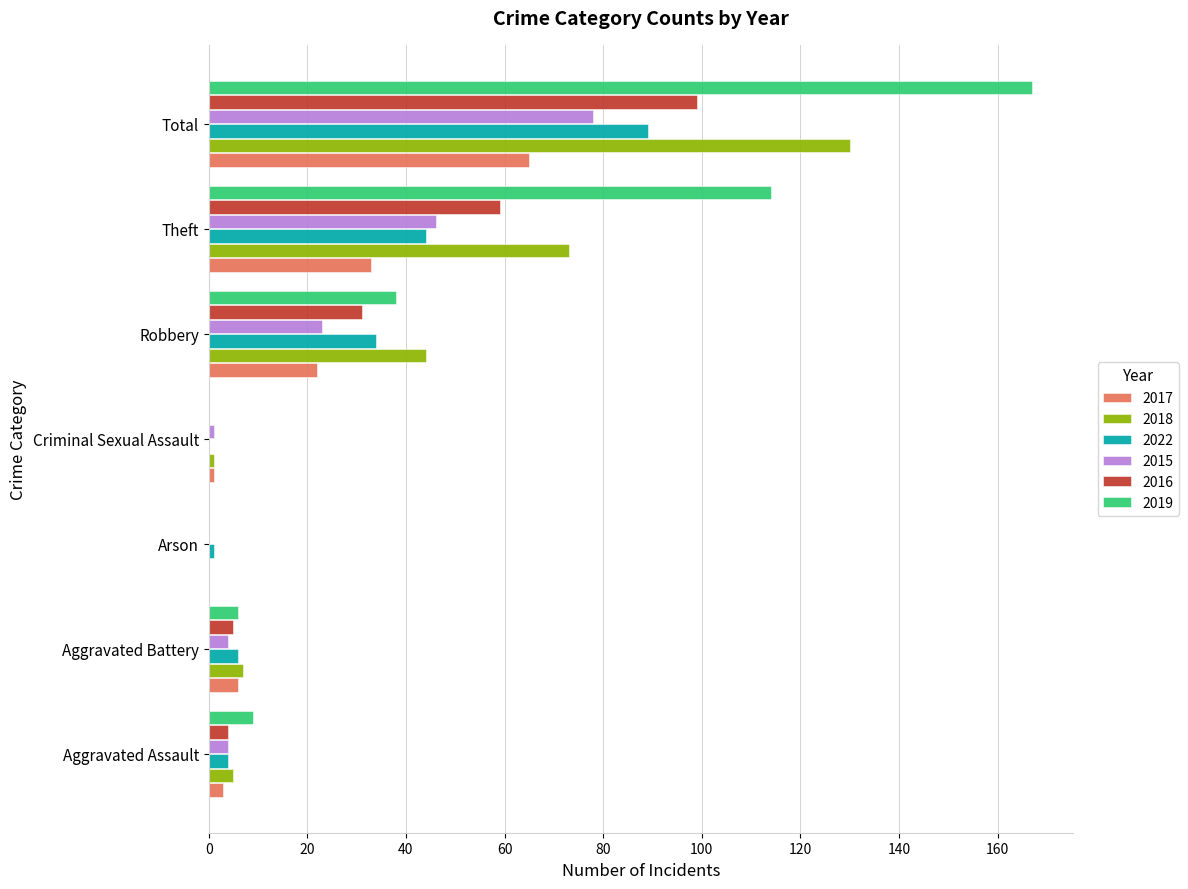

Which category has the highest value in the 2015 series?

Total